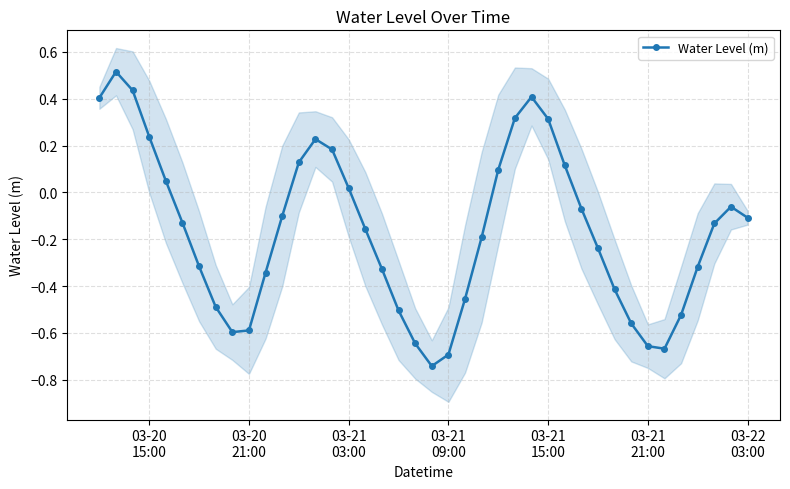

True or false: Water Level (m) has more than 1 points higher than both neighbors.

True